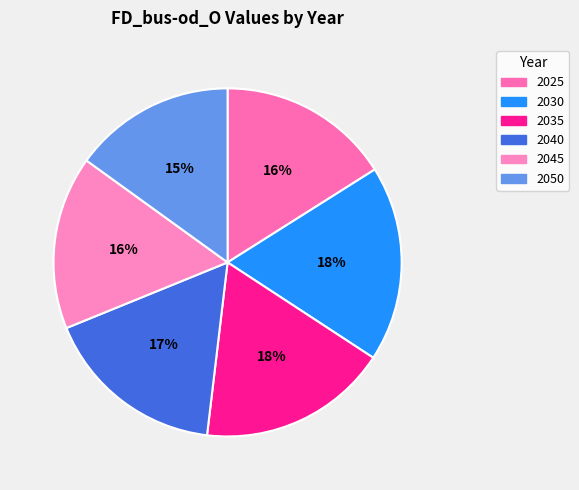

Does any single category account for the majority?

No